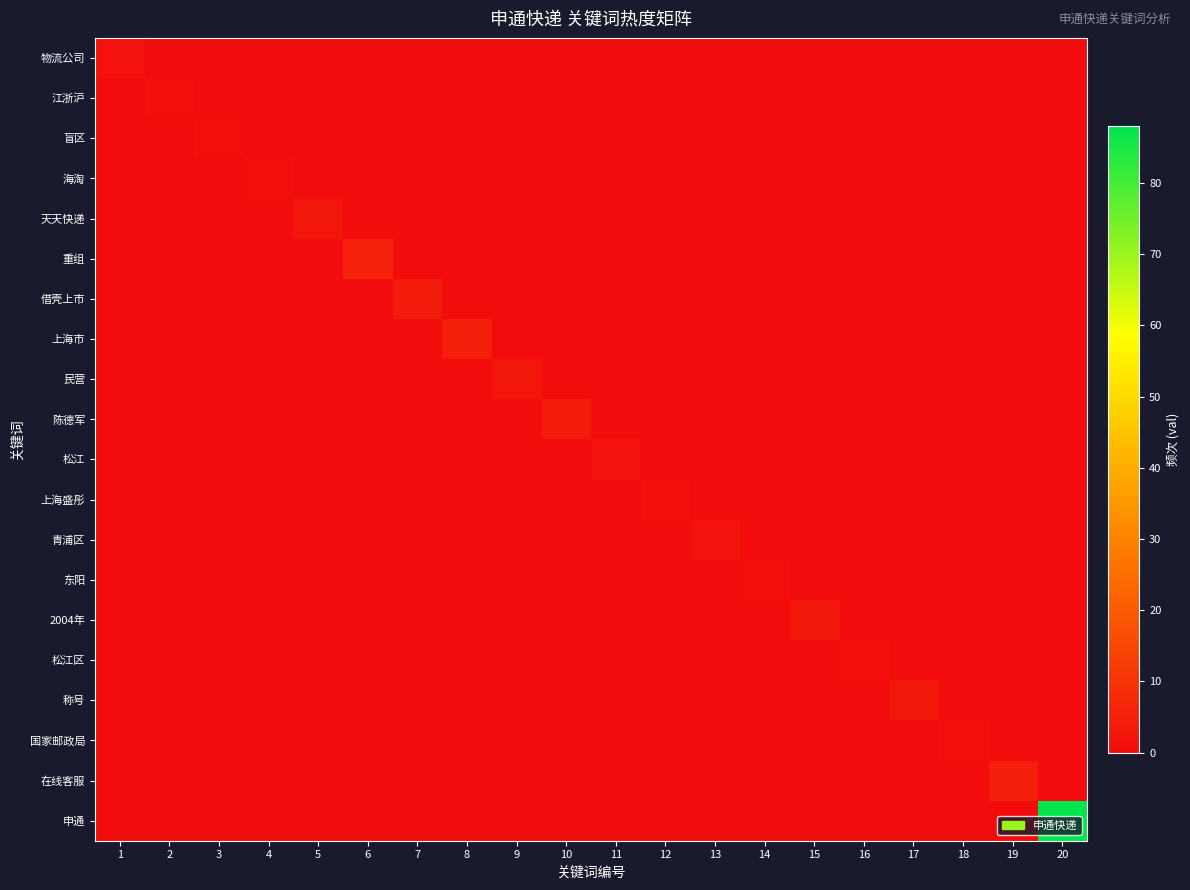

How many distinct data groups are displayed?

20